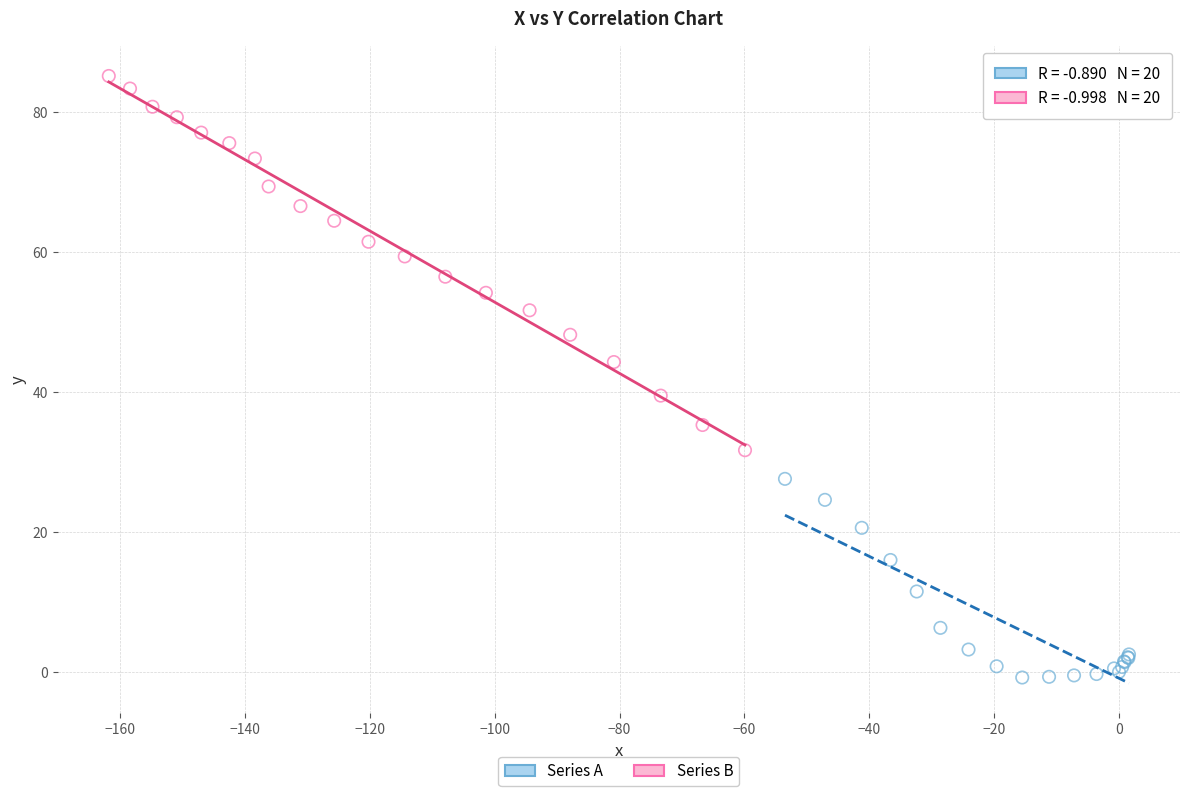

Which series contains the lowest Y value?

Series A